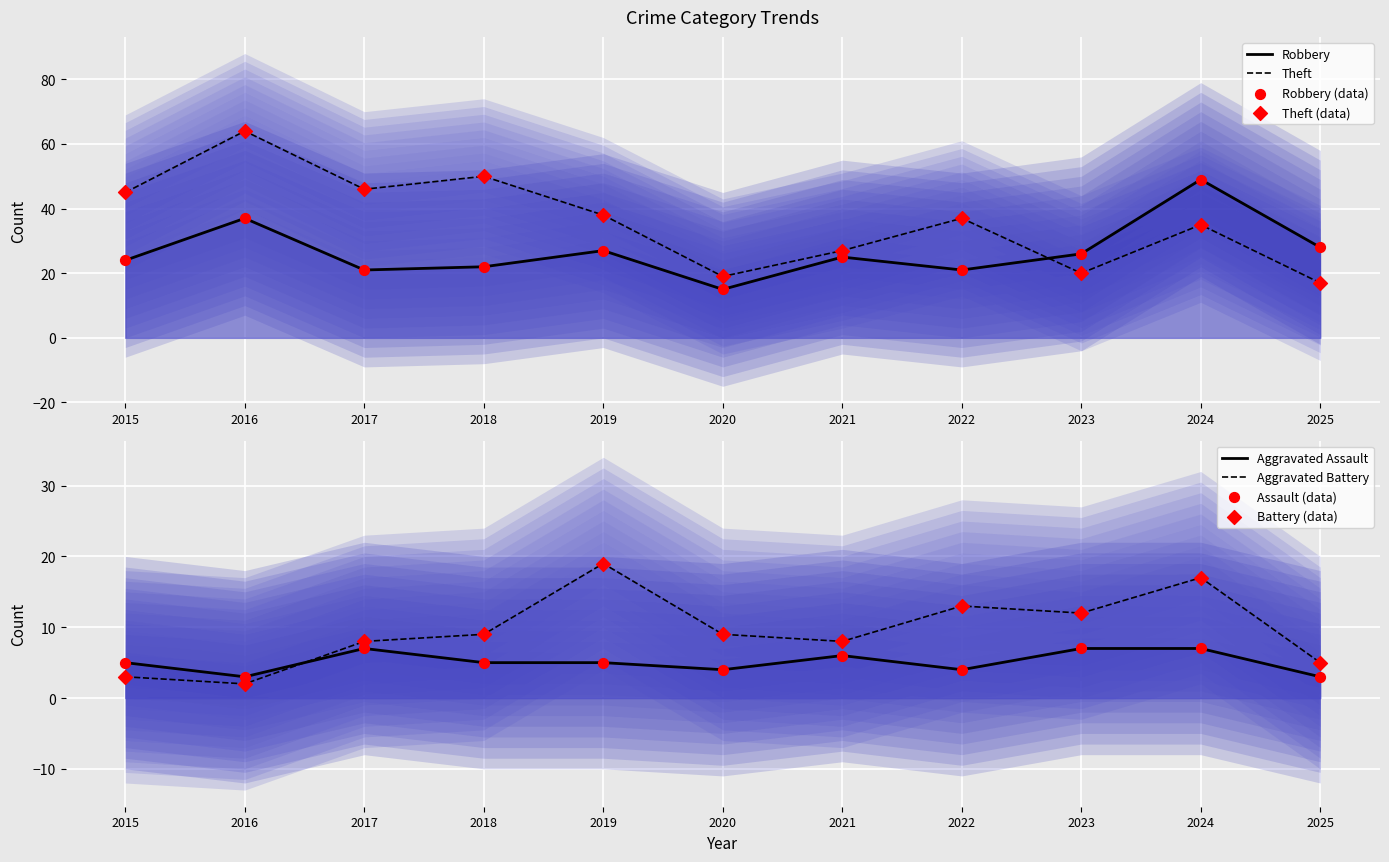

Is the value of Robbery at 2018 greater than the value of Theft at 2017?

No